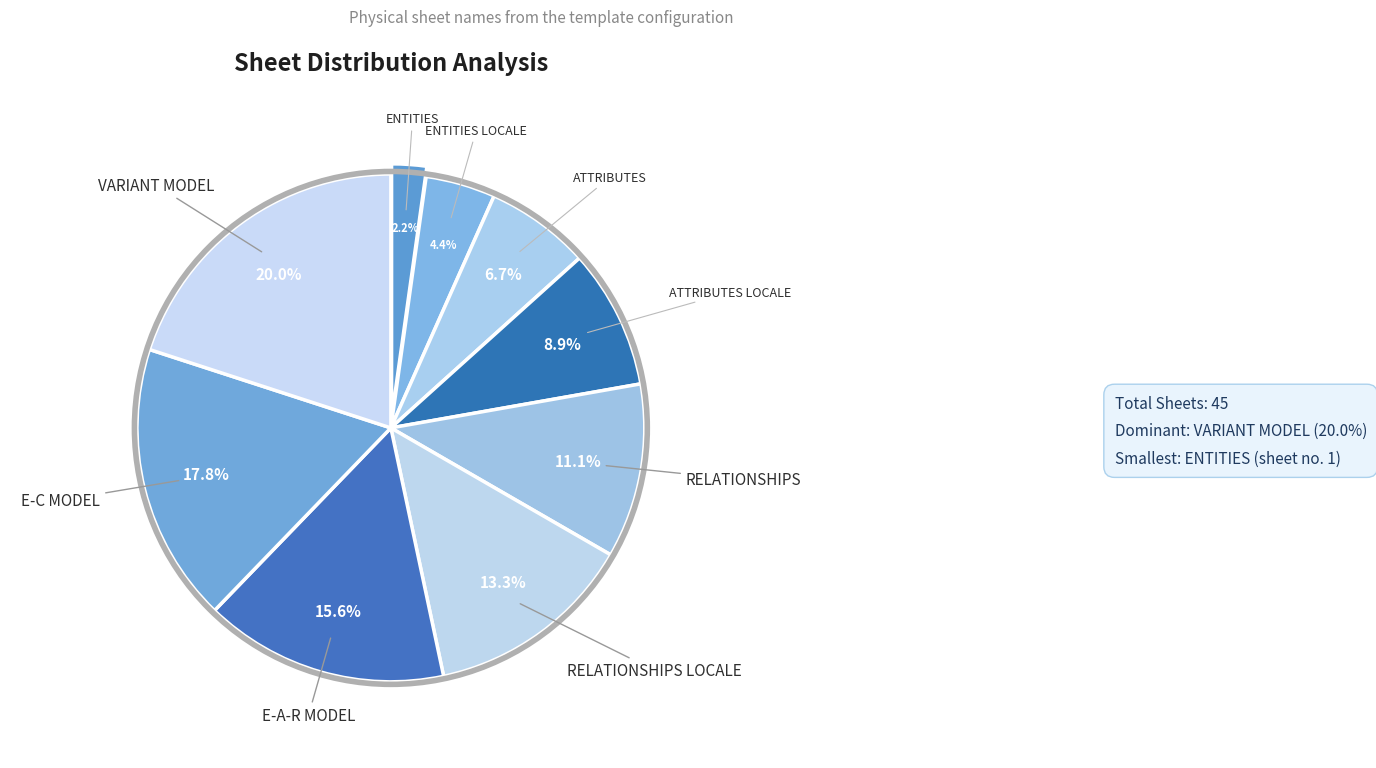

To the nearest percent, what is the combined percentage of ATTRIBUTES LOCALE and VARIANT MODEL?

29%